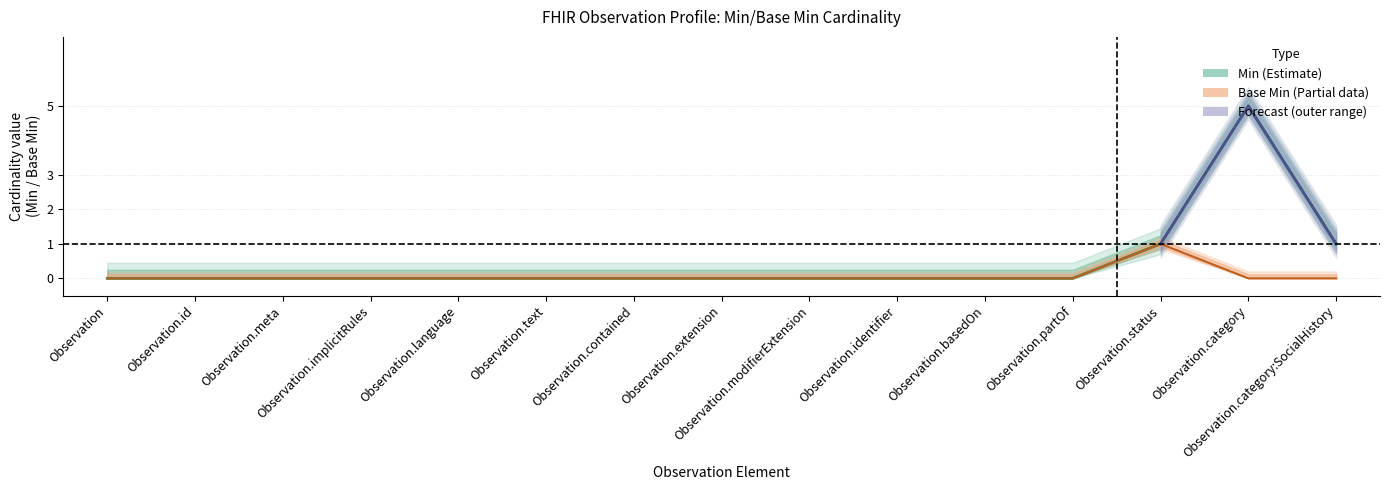

What is the label of the 14th point from the right?

Observation.id